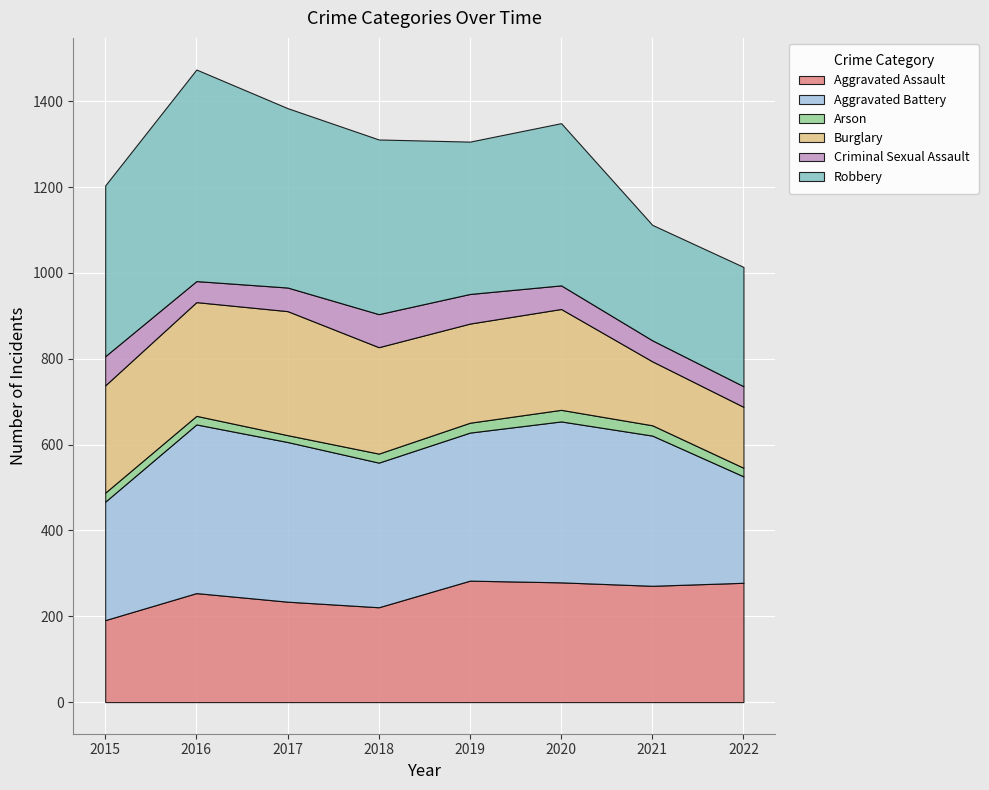

Reading left to right, transcribe all the data shown in this chart.

Aggravated Assault: 191	254	234	221	283	279	271	278
Aggravated Battery: 276	393	372	337	345	375	350	248
Arson: 21	20	16	21	23	27	24	20
Burglary: 250	265	289	248	231	235	149	142
Criminal Sexual Assault: 68	49	55	77	69	55	49	48
Robbery: 398	493	418	407	355	378	269	278